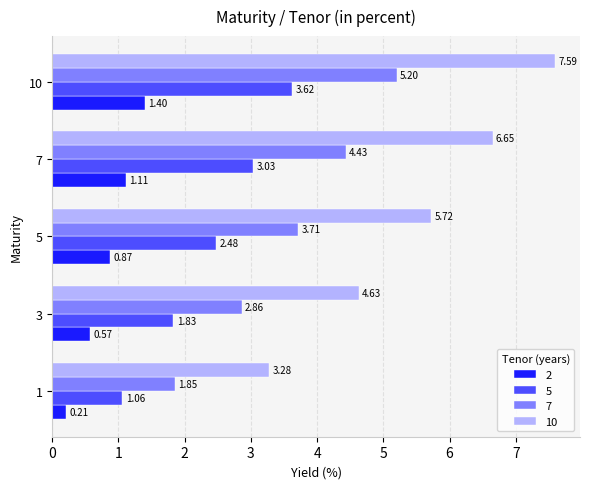

Is the value of 10 at 1 greater than the value of 2 at 7?

Yes